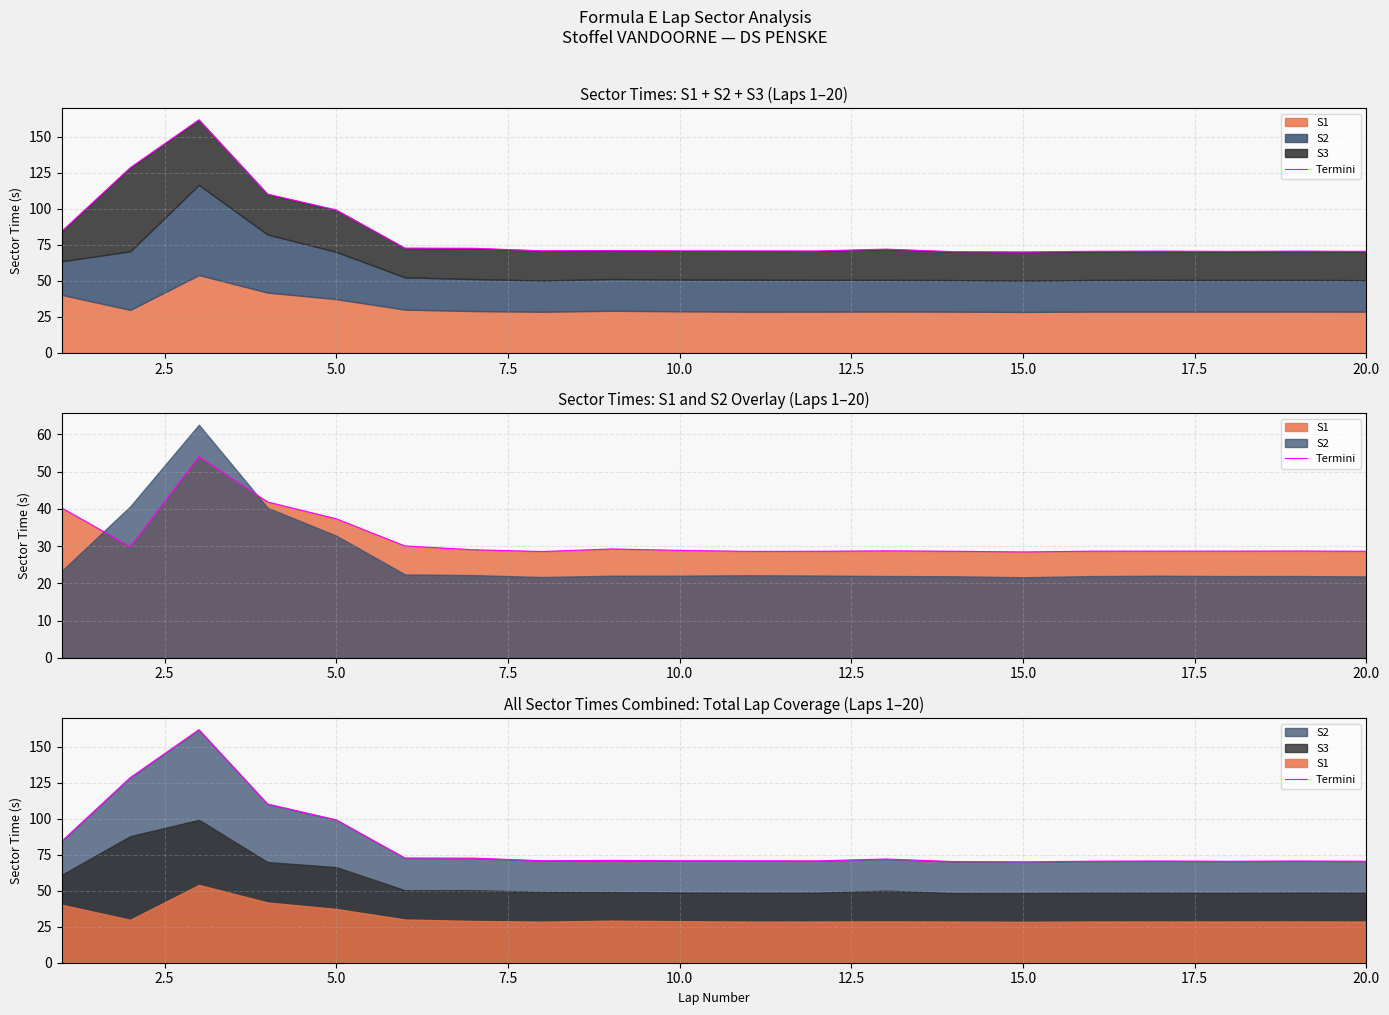

The value at 15 is 28.6. True or false?

False